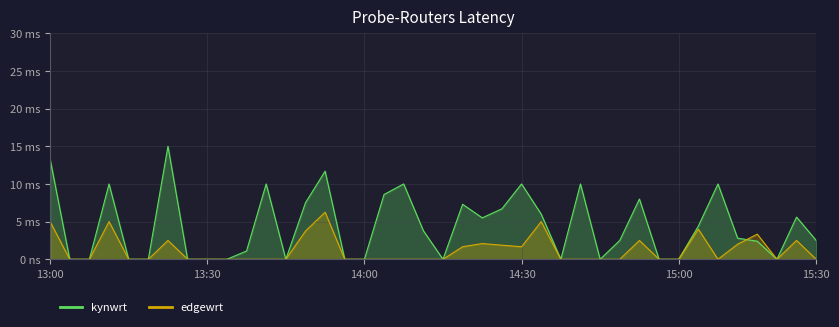

Count the number of categories in the chart.

40